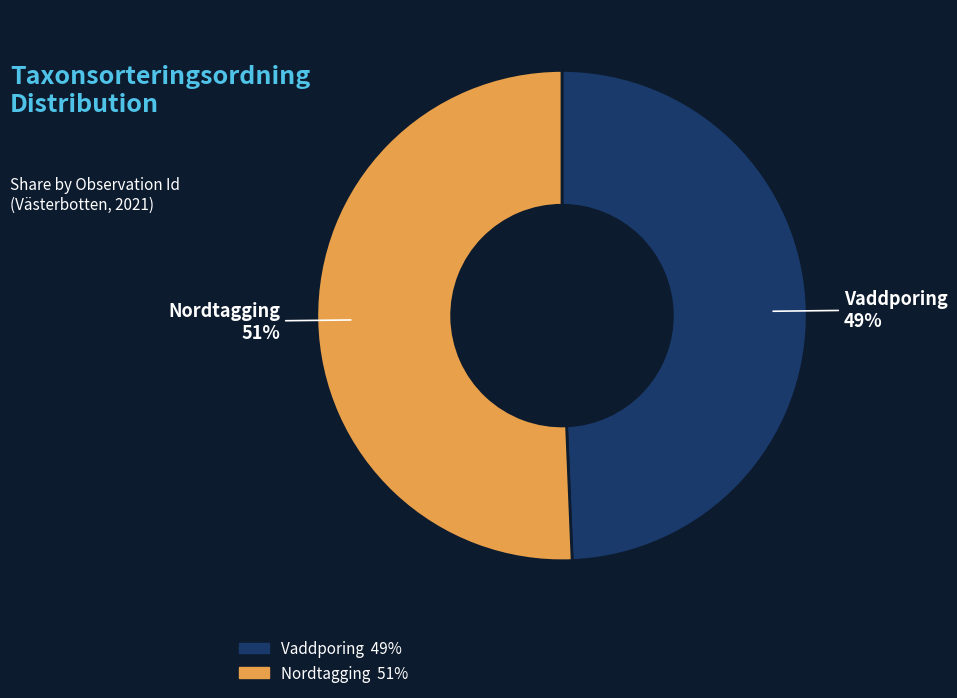

Combined, do Vaddporing and Nordtagging account for over 50%?

Yes